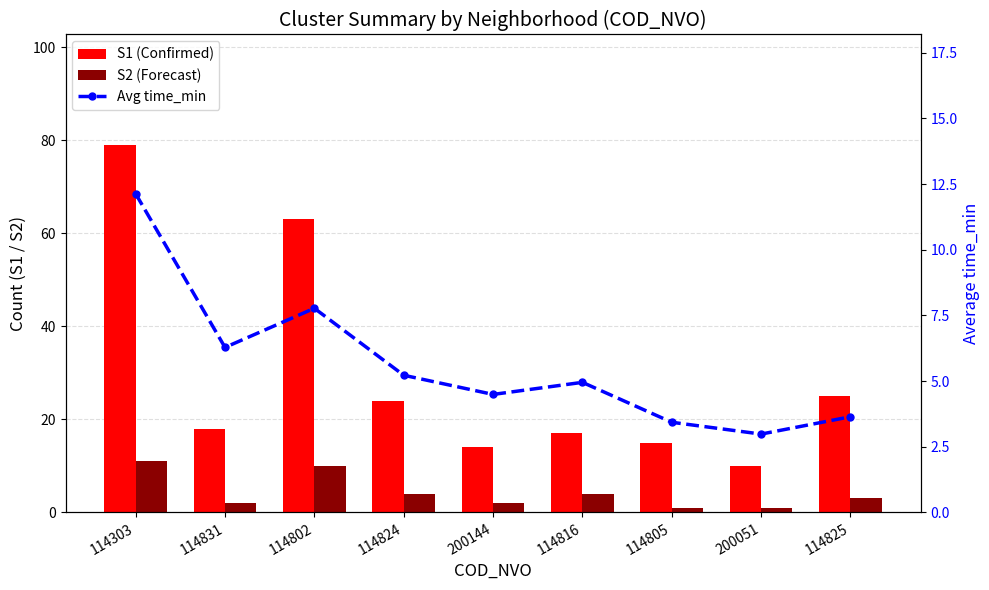

Reading right to left, what are all the values shown in this chart?

S1 (Confirmed): 25.0	10.0	15.0	17.0	14.0	24.0	63.0	18.0	79.0
S2 (Forecast): 3.0	1.0	1.0	4.0	2.0	4.0	10.0	2.0	11.0
Avg time_min: 3.6	3.0	3.4	5.0	4.5	5.2	7.8	6.3	12.1